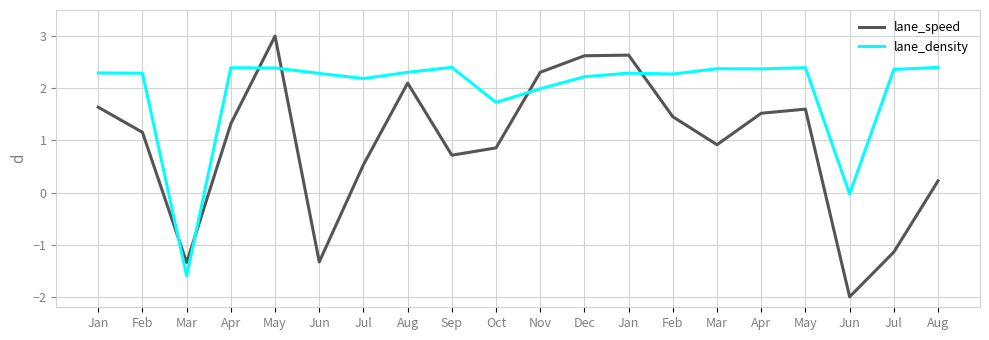

Reading right to left, list all the values displayed in this chart.

lane_speed: Aug=0.2	Jul=-1.1	Jun=-2.0	May=1.6	Apr=1.5	Mar=0.9	Feb=1.5	Jan=2.6	Dec=2.6	Nov=2.3	Oct=0.9	Sep=0.7	Aug=2.1	Jul=0.5	Jun=-1.3	May=3.0	Apr=1.3	Mar=-1.3	Feb=1.2	Jan=1.6
lane_density: Aug=2.4	Jul=2.4	Jun=-0.0	May=2.4	Apr=2.4	Mar=2.4	Feb=2.3	Jan=2.3	Dec=2.2	Nov=2.0	Oct=1.7	Sep=2.4	Aug=2.3	Jul=2.2	Jun=2.3	May=2.4	Apr=2.4	Mar=-1.6	Feb=2.3	Jan=2.3